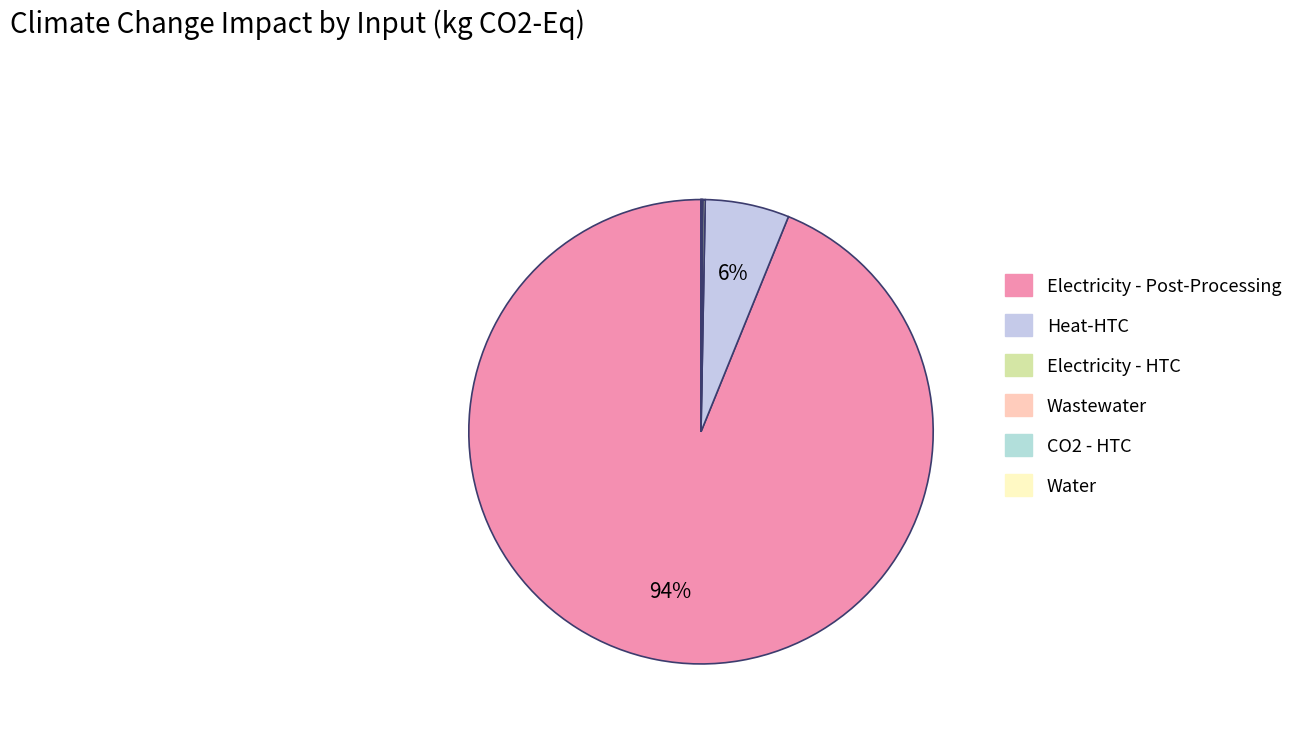

Rank the categories by value from highest to lowest.

Electricity - Post-Processing, Heat-HTC, Electricity - HTC, CO2 - HTC, Wastewater, Water